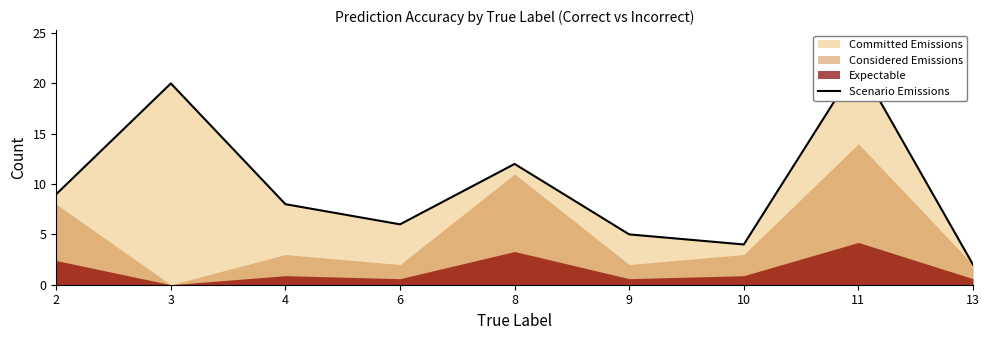

Is it true that the value at 10 is 4?

True